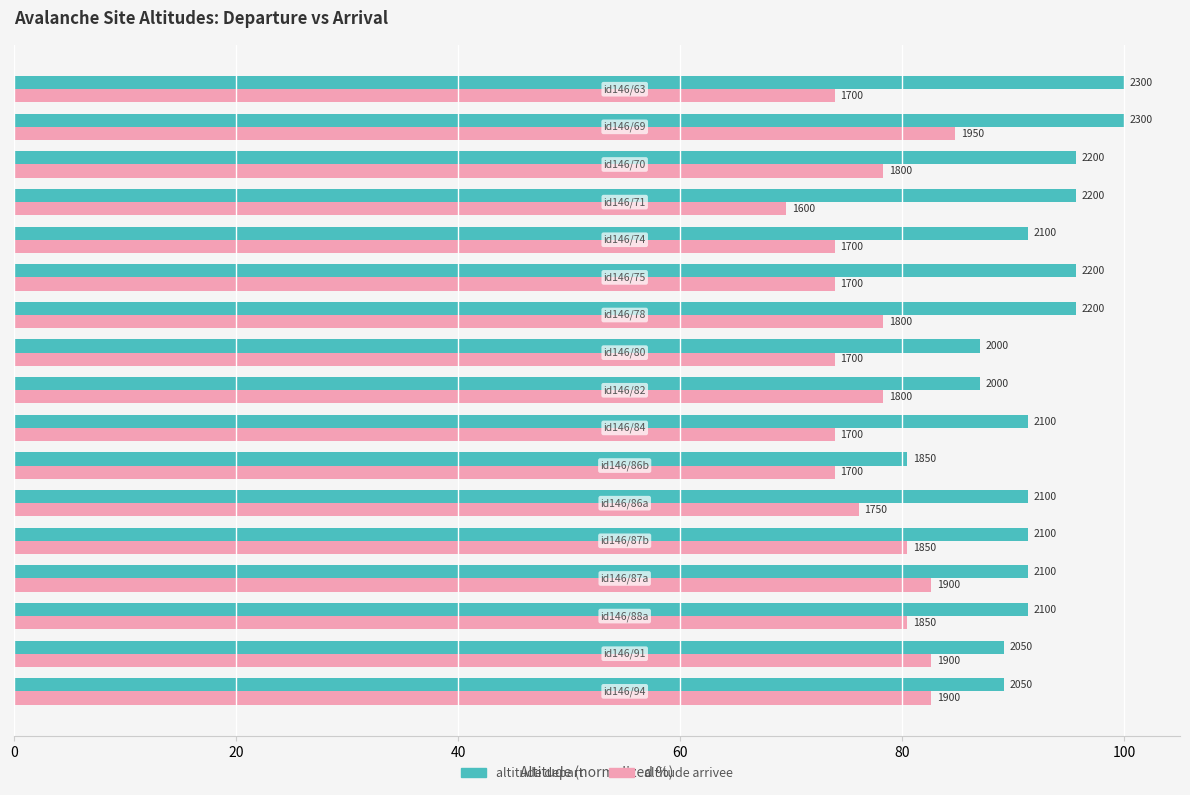

What are all the series names shown in the legend?

altitude depart, altitude arrivee